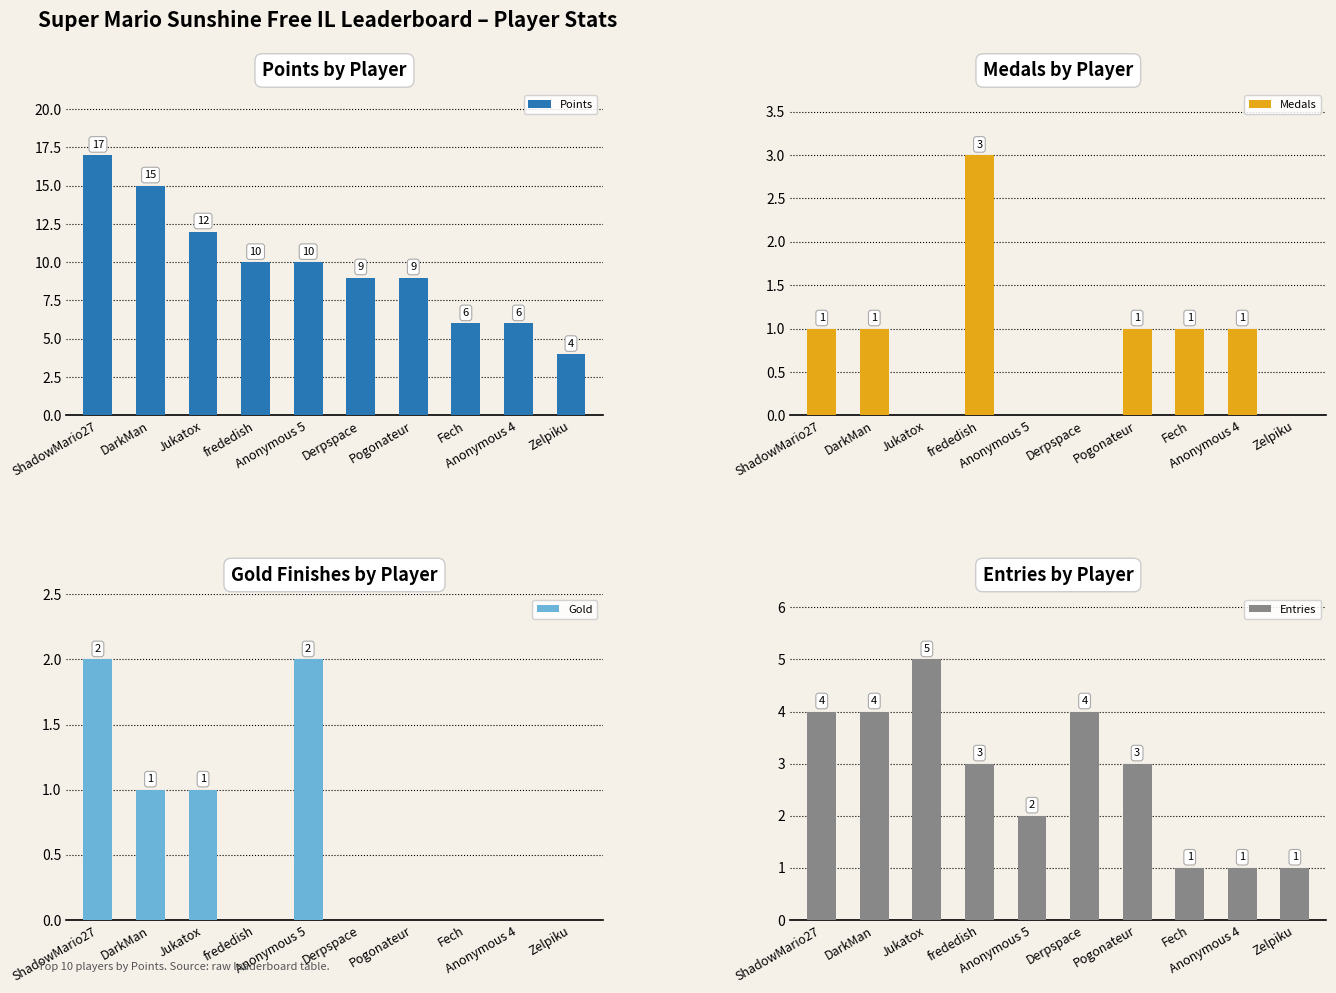

The value of Entries at Anonymous 4 is 1. True or false?

False